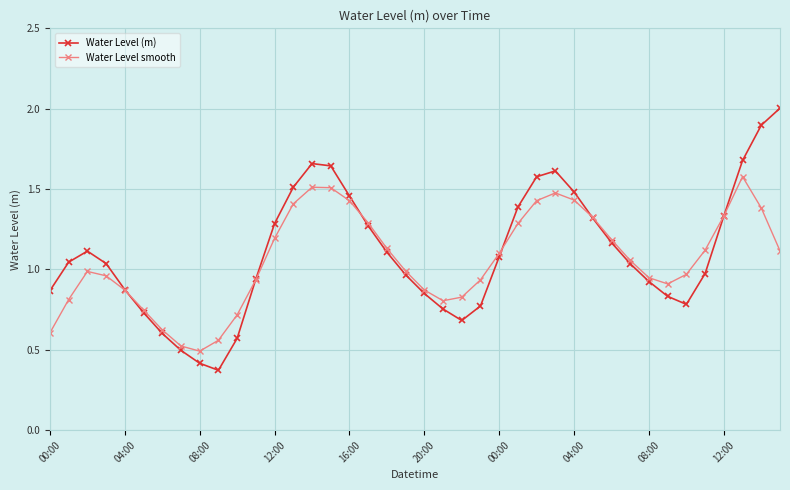

Which series has the widest spread of values?

Water Level (m)